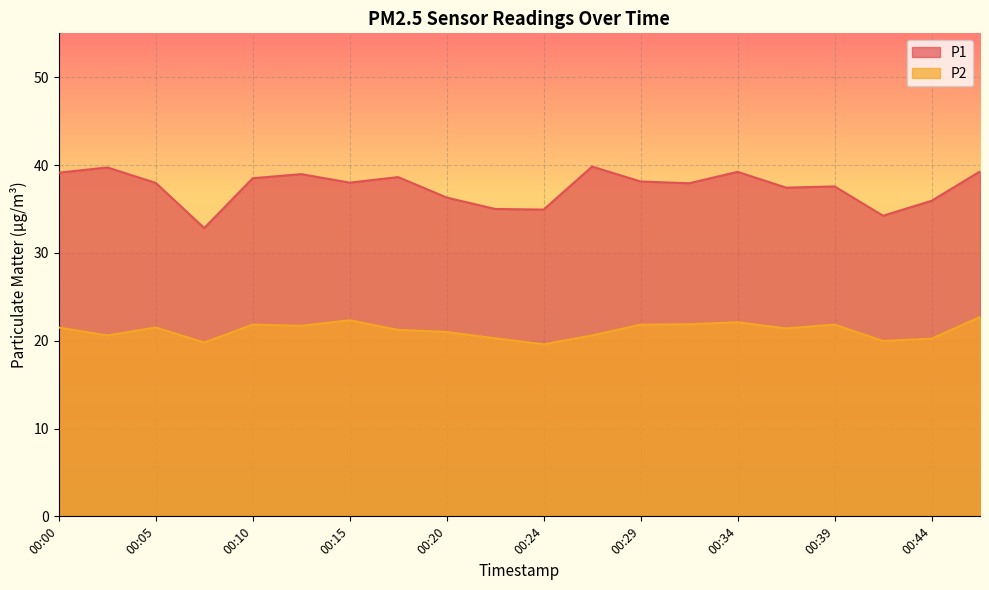

Rank the series by their maximum value, from highest to lowest.

P1, P2